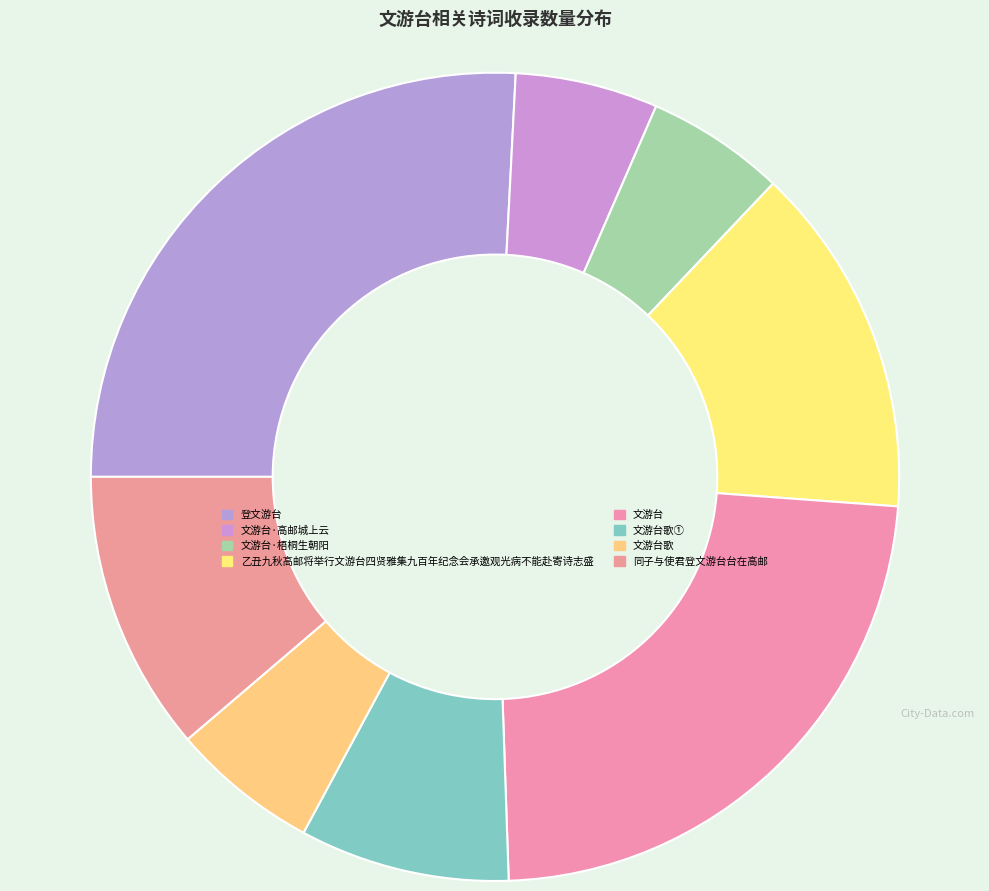

Approximately how many times larger is the value at 乙丑九秋高邮将举行文游台四贤雅集九百年纪念会承邀观光病不能赴寄诗志盛 compared to 文游台·高邮城上云?

2.5